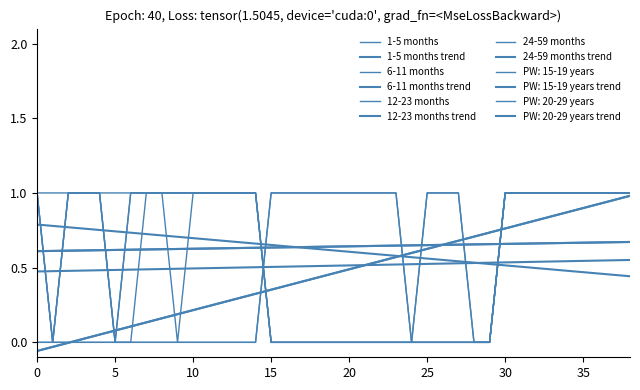

Does the chart have visible grid lines?

No